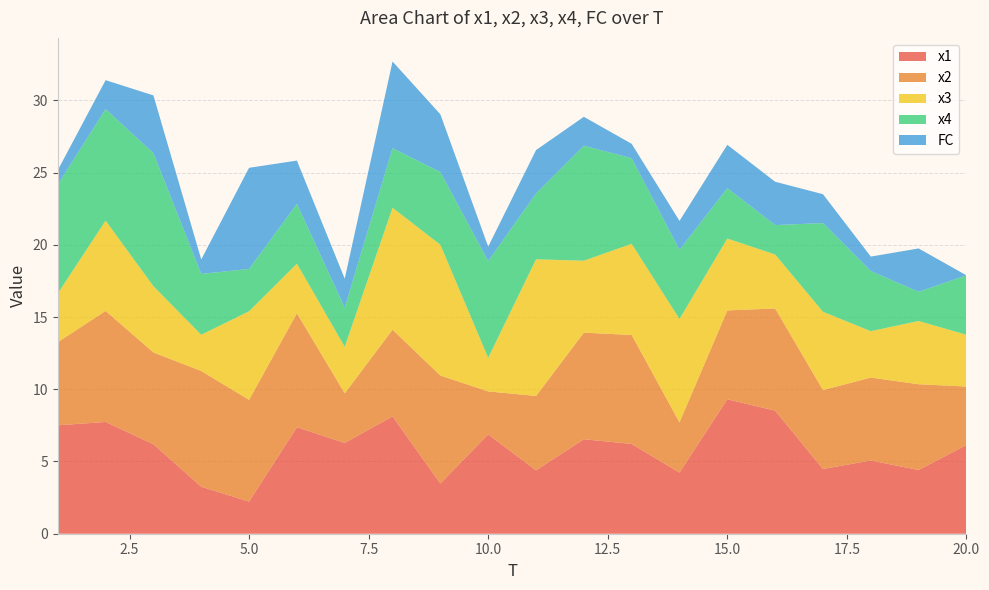

Reading left to right, extract all data points from this chart.

x1: 7.5	7.7	6.2	3.3	2.2	7.4	6.3	8.1	3.5	6.9	4.4	6.5	6.2	4.2	9.3	8.5	4.5	5.1	4.4	6.1
x2: 5.8	7.7	6.4	8.0	7.0	7.9	3.4	6.0	7.5	3.0	5.1	7.4	7.5	3.5	6.1	7.1	5.5	5.7	5.9	4.0
x3: 3.4	6.2	4.6	2.5	6.1	3.4	3.2	8.4	9.1	2.3	9.5	5.0	6.3	7.2	5.0	3.7	5.4	3.2	4.4	3.6
x4: 7.5	7.7	9.2	4.2	2.9	4.1	2.7	4.1	5.0	6.7	4.6	8.0	5.9	4.8	3.5	2.0	6.1	4.2	2.0	4.1
FC: 1.0	2.0	4.0	1.0	7.0	3.0	2.0	6.0	4.0	1.0	3.0	2.0	1.0	2.0	3.0	3.0	2.0	1.0	3.0	0.0